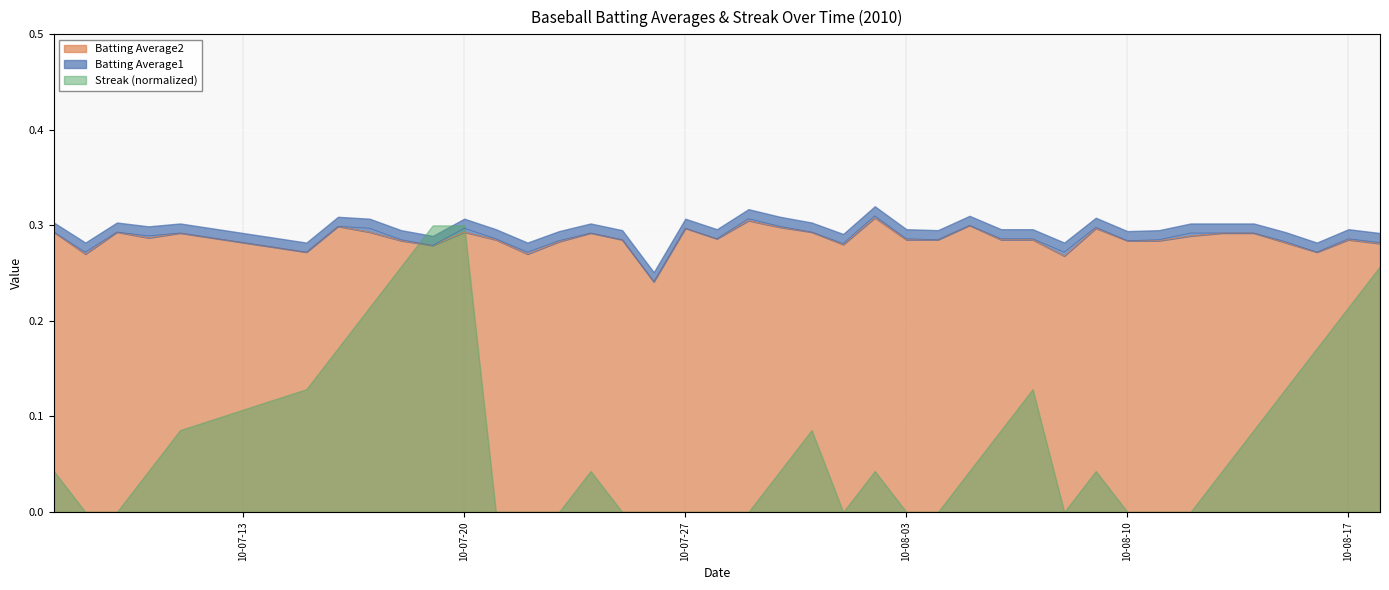

What is the average value of the Batting Average1 series?

0.3